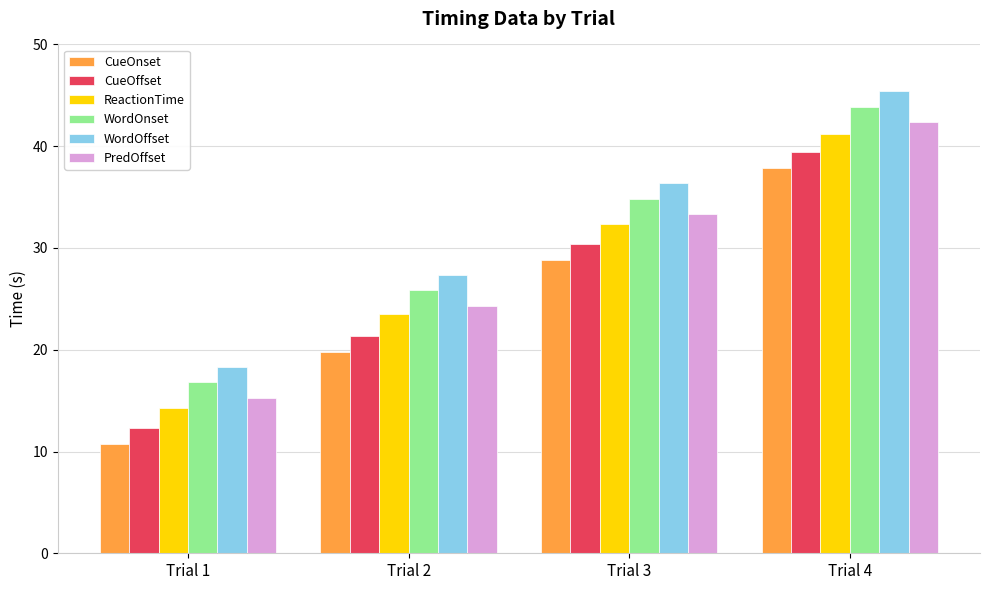

How many data points in PredOffset are less than 33?

2